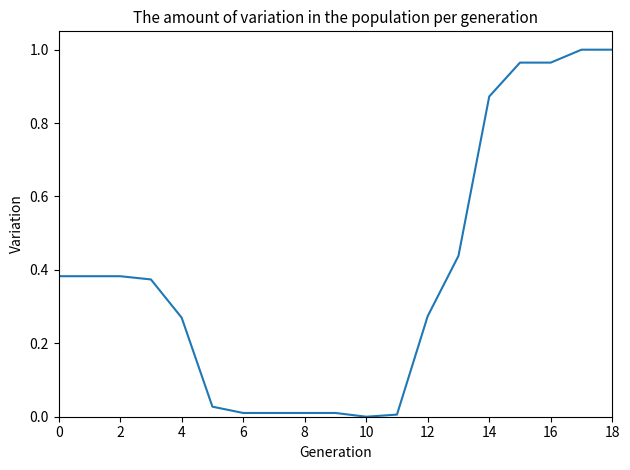

How many lines are shown in the chart?

1